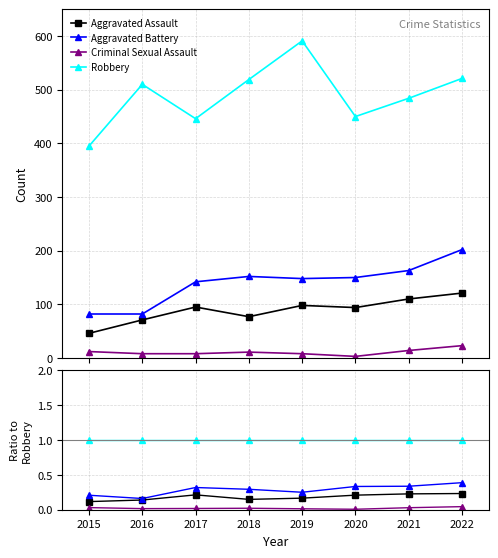

Reading left to right, list all the values displayed in this chart.

Aggravated Assault: 2015=0.1	2016=0.1	2017=0.2	2018=0.1	2019=0.2	2020=0.2	2021=0.2	2022=0.2
Aggravated Battery: 2015=0.2	2016=0.2	2017=0.3	2018=0.3	2019=0.3	2020=0.3	2021=0.3	2022=0.4
Criminal Sexual Assault: 2015=0.0	2016=0.0	2017=0.0	2018=0.0	2019=0.0	2020=0.0	2021=0.0	2022=0.0
Robbery: 2015=1.0	2016=1.0	2017=1.0	2018=1.0	2019=1.0	2020=1.0	2021=1.0	2022=1.0